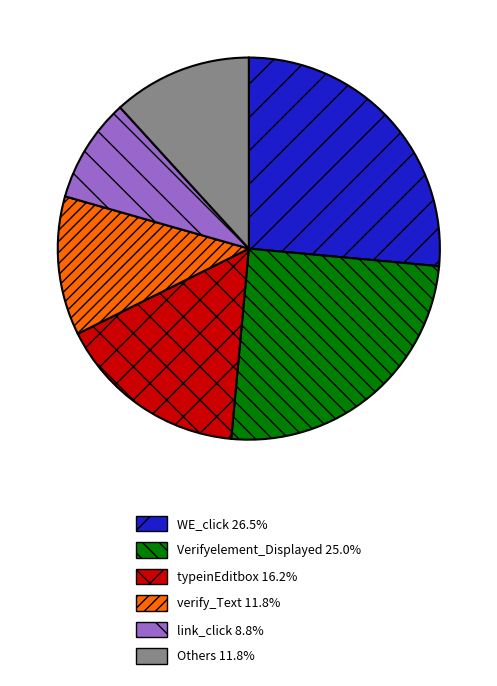

Count the number of slices in the pie.

6